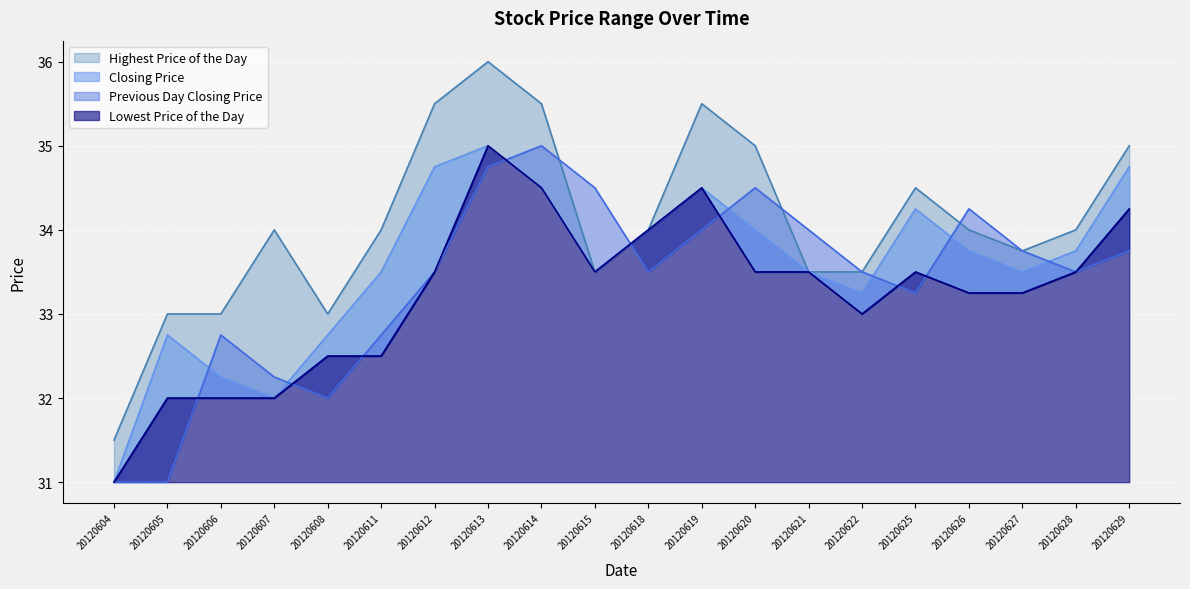

Reading left to right, list all the values displayed in this chart.

Highest Price of the Day: 20120604=31.5	20120605=33.0	20120606=33.0	20120607=34.0	20120608=33.0	20120611=34.0	20120612=35.5	20120613=36.0	20120614=35.5	20120615=33.5	20120618=34.0	20120619=35.5	20120620=35.0	20120621=33.5	20120622=33.5	20120625=34.5	20120626=34.0	20120627=33.8	20120628=34.0	20120629=35.0
Closing Price: 20120604=31.0	20120605=32.8	20120606=32.2	20120607=32.0	20120608=32.8	20120611=33.5	20120612=34.8	20120613=35.0	20120614=34.5	20120615=33.5	20120618=34.0	20120619=34.5	20120620=34.0	20120621=33.5	20120622=33.2	20120625=34.2	20120626=33.8	20120627=33.5	20120628=33.8	20120629=34.8
Previous Day Closing Price: 20120604=31.0	20120605=31.0	20120606=32.8	20120607=32.2	20120608=32.0	20120611=32.8	20120612=33.5	20120613=34.8	20120614=35.0	20120615=34.5	20120618=33.5	20120619=34.0	20120620=34.5	20120621=34.0	20120622=33.5	20120625=33.2	20120626=34.2	20120627=33.8	20120628=33.5	20120629=33.8
Lowest Price of the Day: 20120604=31.0	20120605=32.0	20120606=32.0	20120607=32.0	20120608=32.5	20120611=32.5	20120612=33.5	20120613=35.0	20120614=34.5	20120615=33.5	20120618=34.0	20120619=34.5	20120620=33.5	20120621=33.5	20120622=33.0	20120625=33.5	20120626=33.2	20120627=33.2	20120628=33.5	20120629=34.2